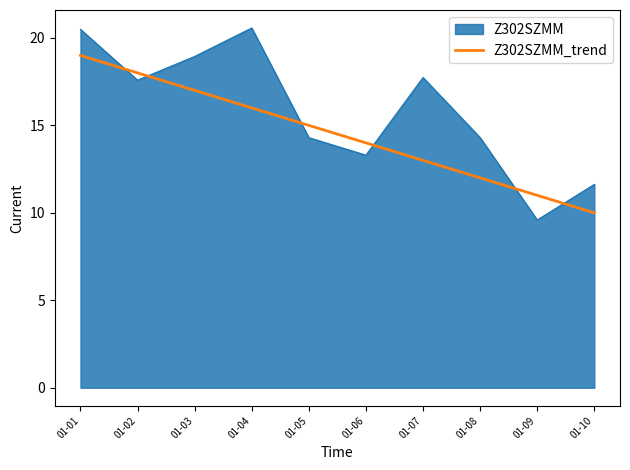

True or false: Z302SZMM has a value of 10.5 at 01-07.

False